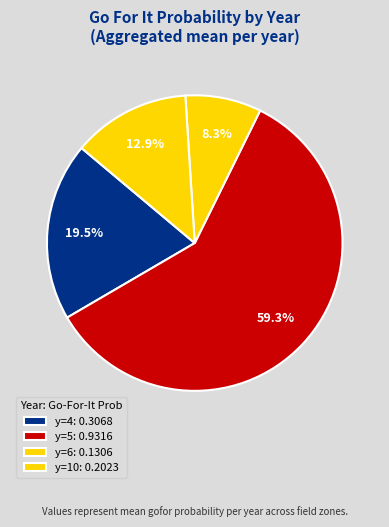

How many segments does this pie chart have?

4